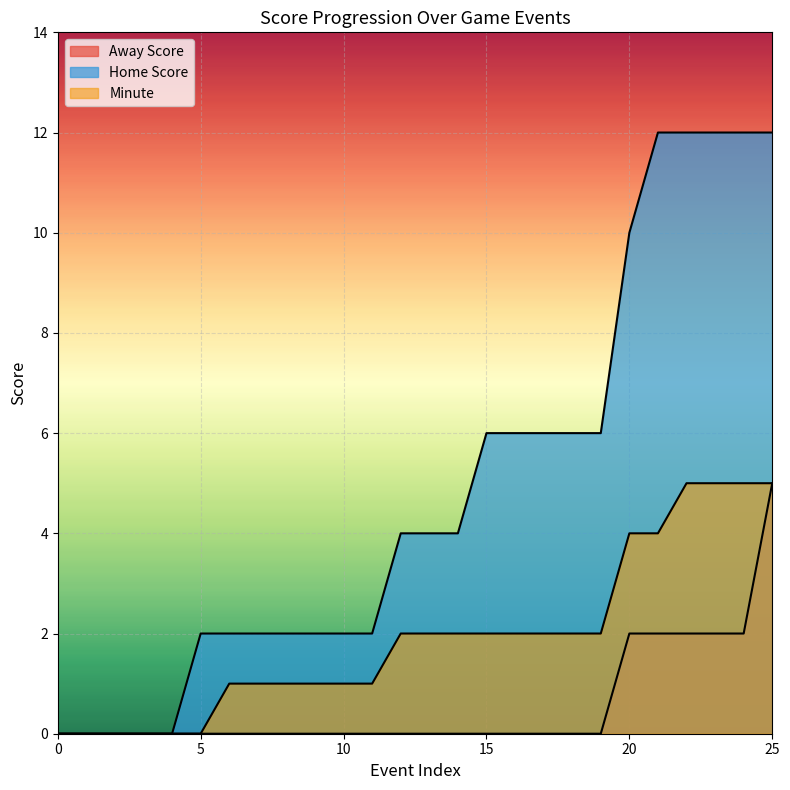

True or false: Home Score and Away Score cross at least once.

False